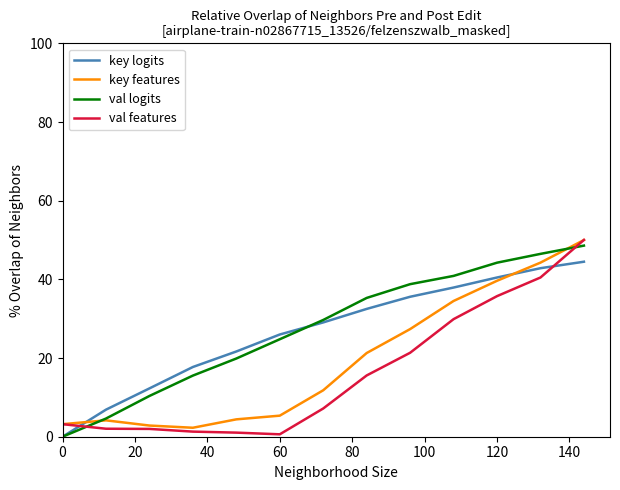

How many distinct data groups are displayed?

4